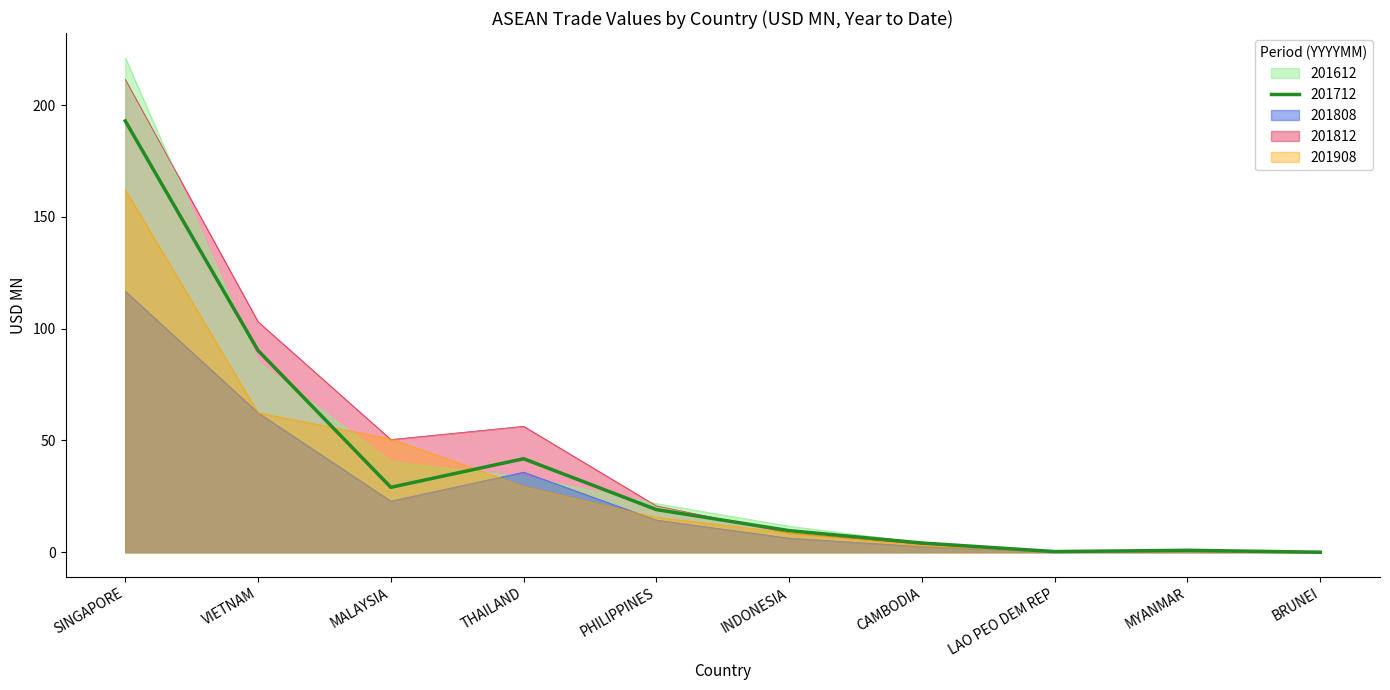

True or false: 201612 has more than 2 interior local peaks.

False